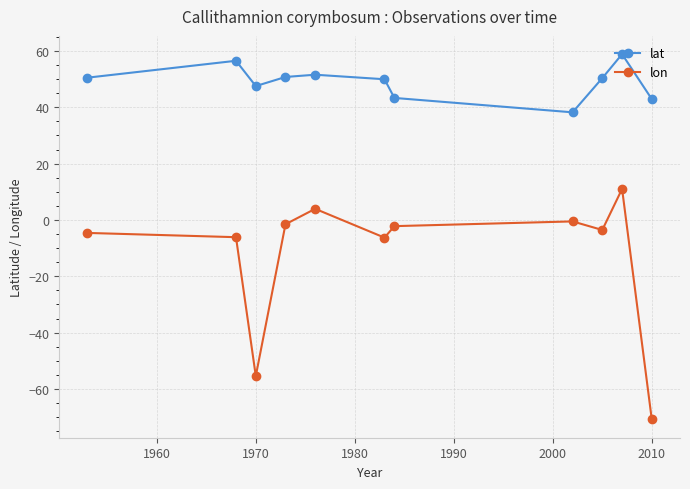

What is the difference between the maximum and minimum values in the lon series?

81.8